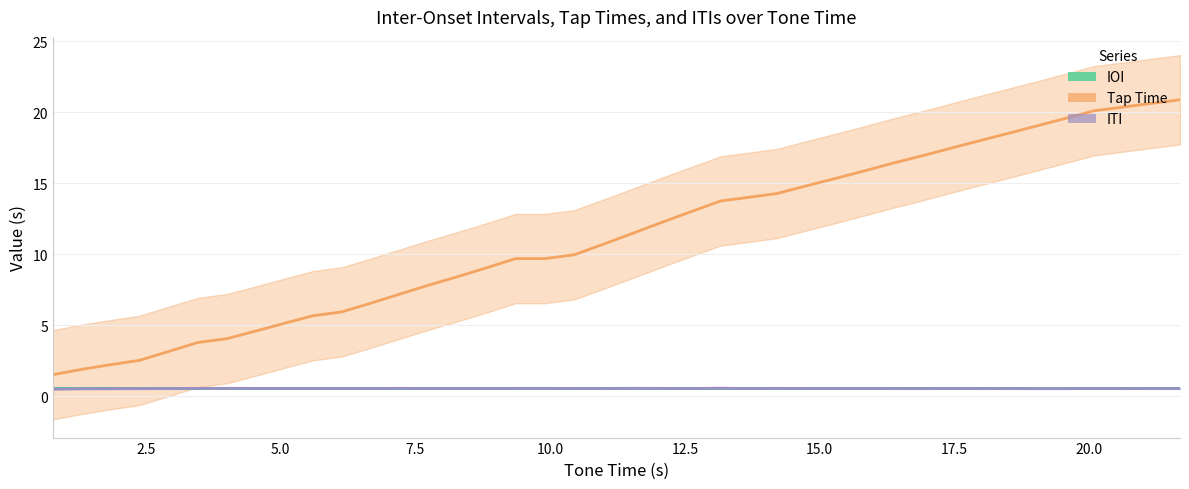

In IOI, how many points are higher than both neighbors (excluding endpoints)?

9